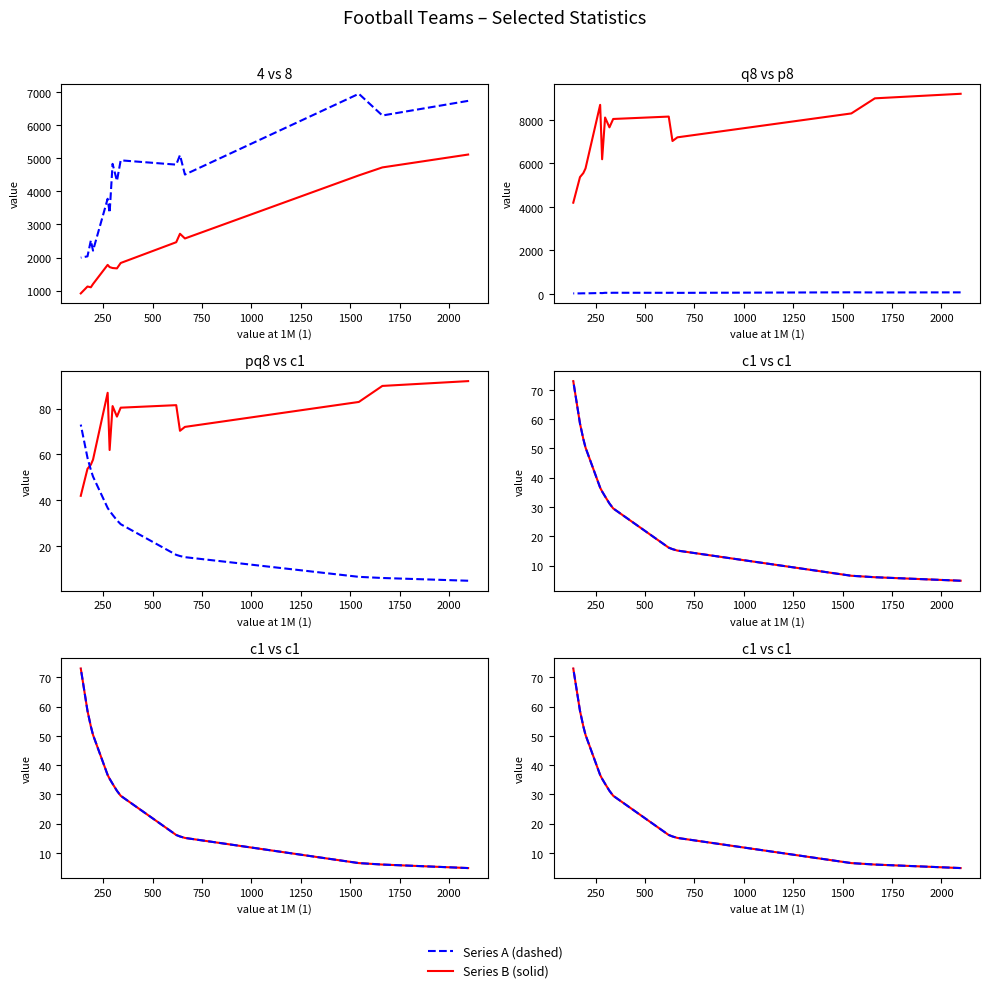

The c1 series shows 51.6 at 2250. True or false?

False